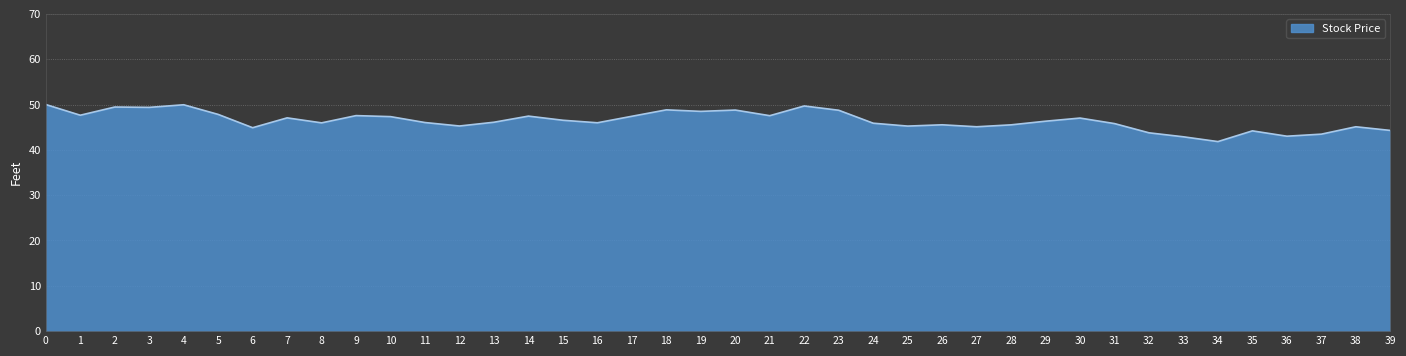

What is the change in value from 14 to 16?

-1.5